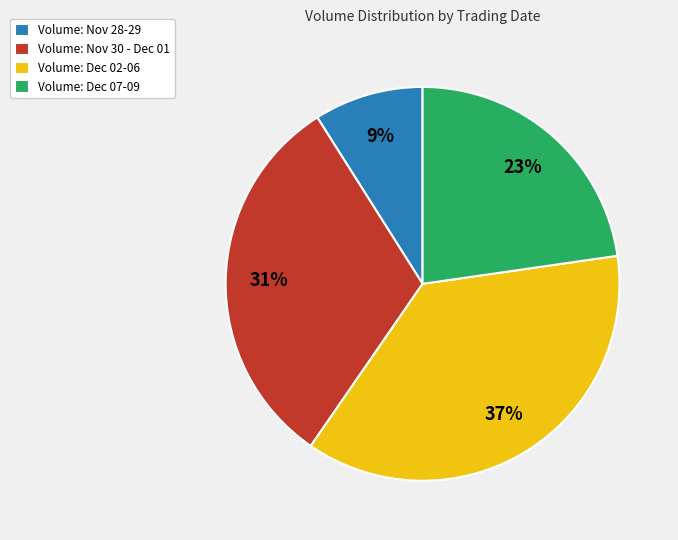

Is there a majority slice in this chart?

No